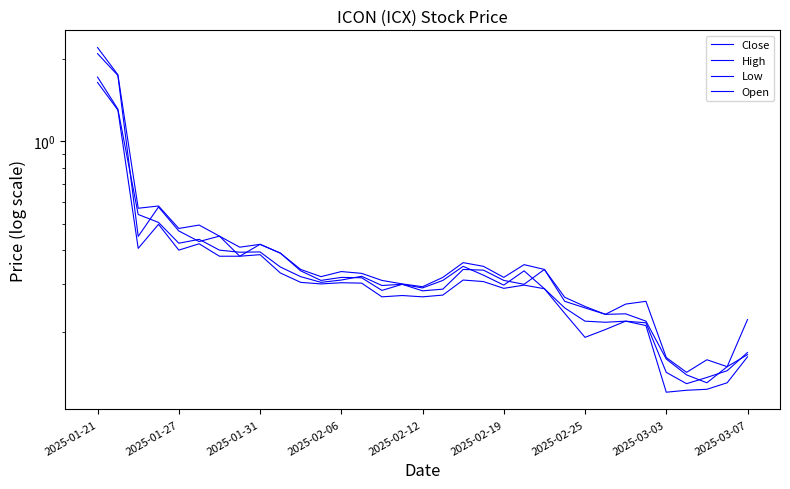

What is the difference between the maximum and minimum values in the Open series?

2.0